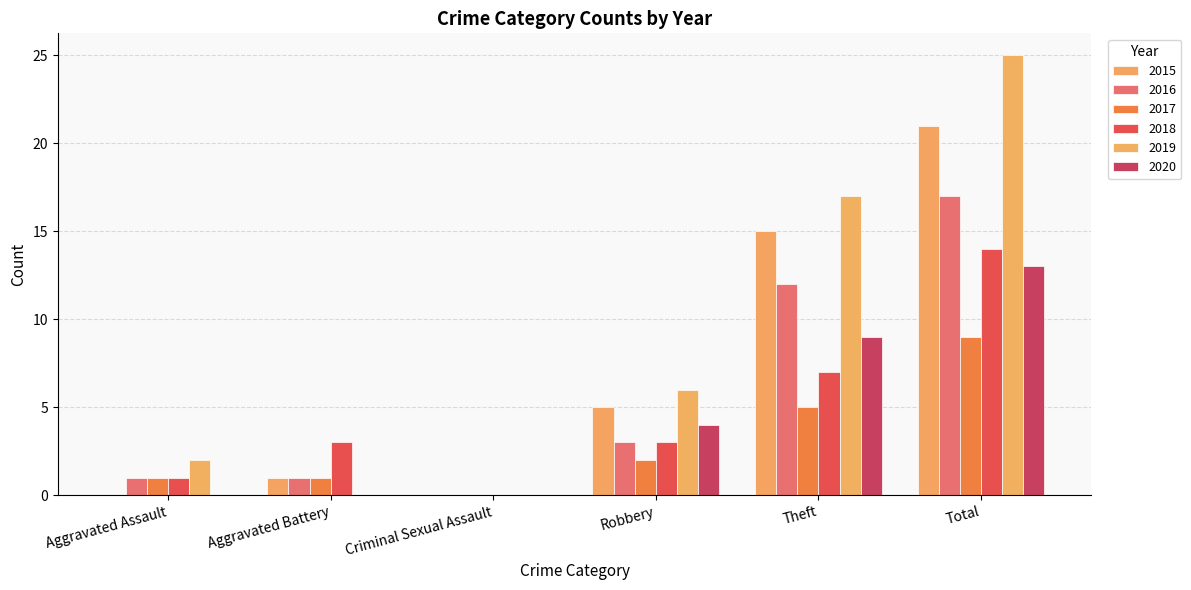

Rank the categories by 2019 value from lowest to highest.

Aggravated Battery, Criminal Sexual Assault, Aggravated Assault, Robbery, Theft, Total